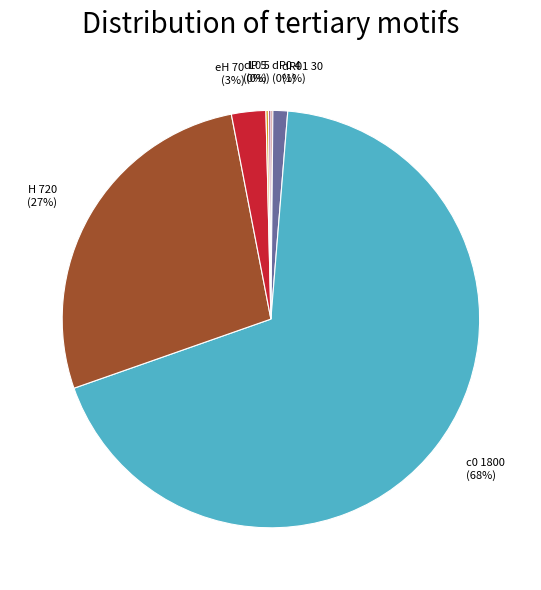

Which slice is the largest?

c0